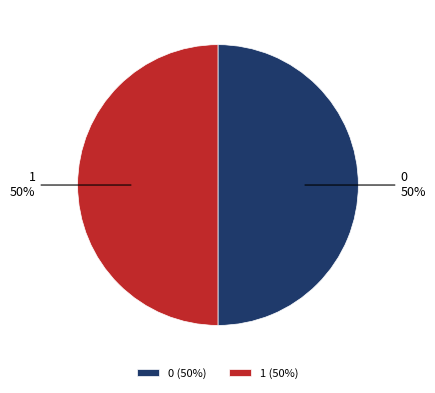

Is it true that 1 is 50% of the pie?

True